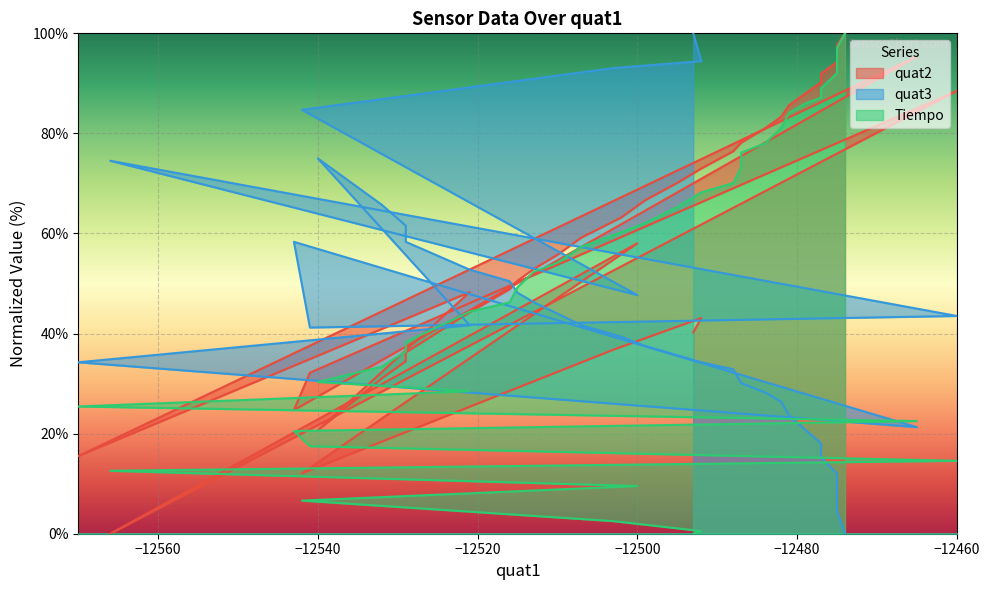

How many data points in quat2 are above 59?

20